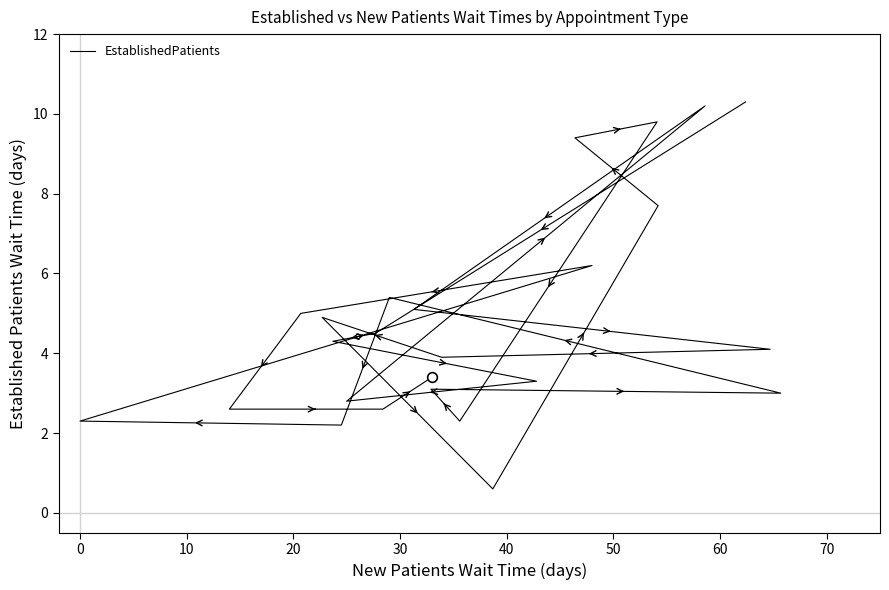

Is this an area chart (filled region under the line)?

No